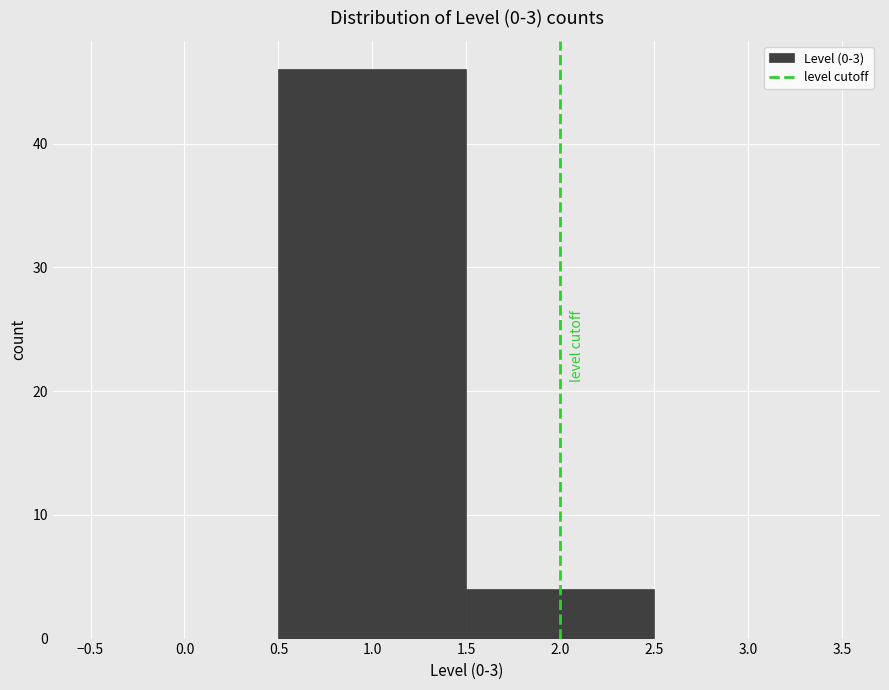

How tall is the bar that spans 1.5 to 2.5 on the x-axis? The values are not printed on the chart, so give them approximately, as read against the axis.

4